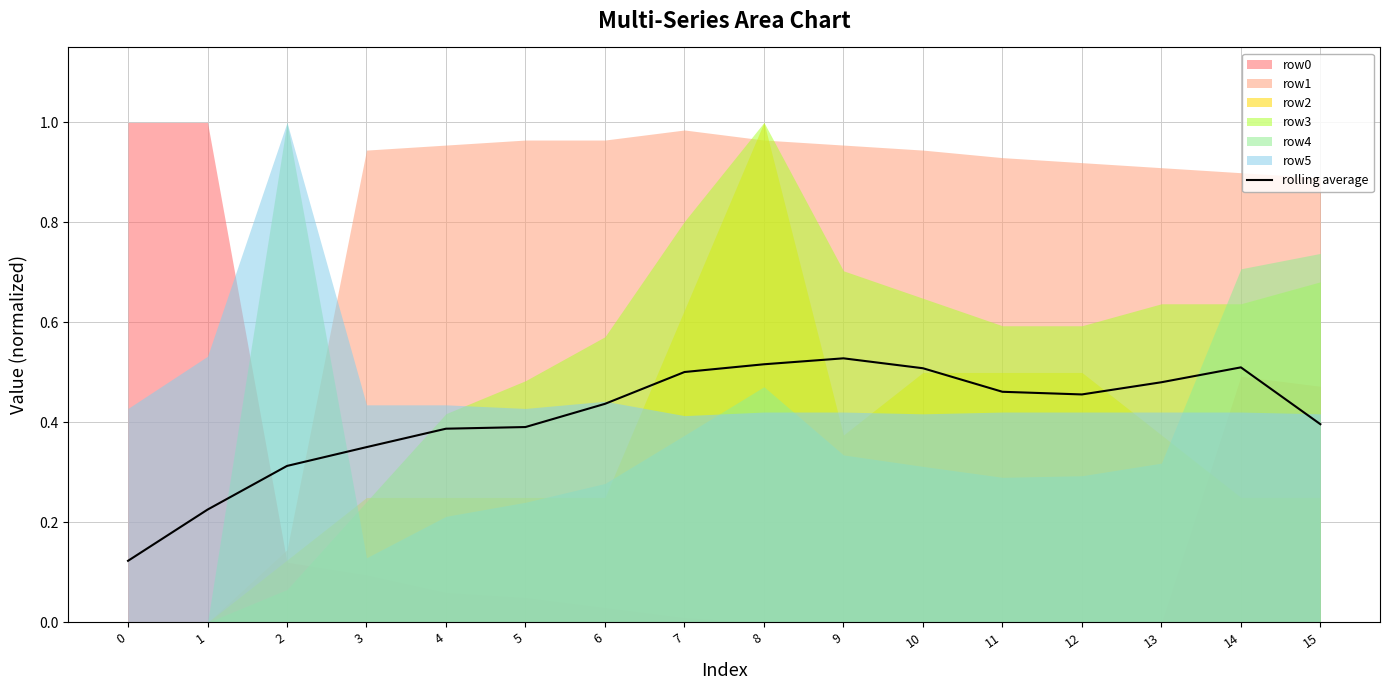

List the labels in order of value, smallest first.

0, 1, 2, 3, 4, 5, 15, 6, 12, 11, 13, 7, 10, 14, 8, 9